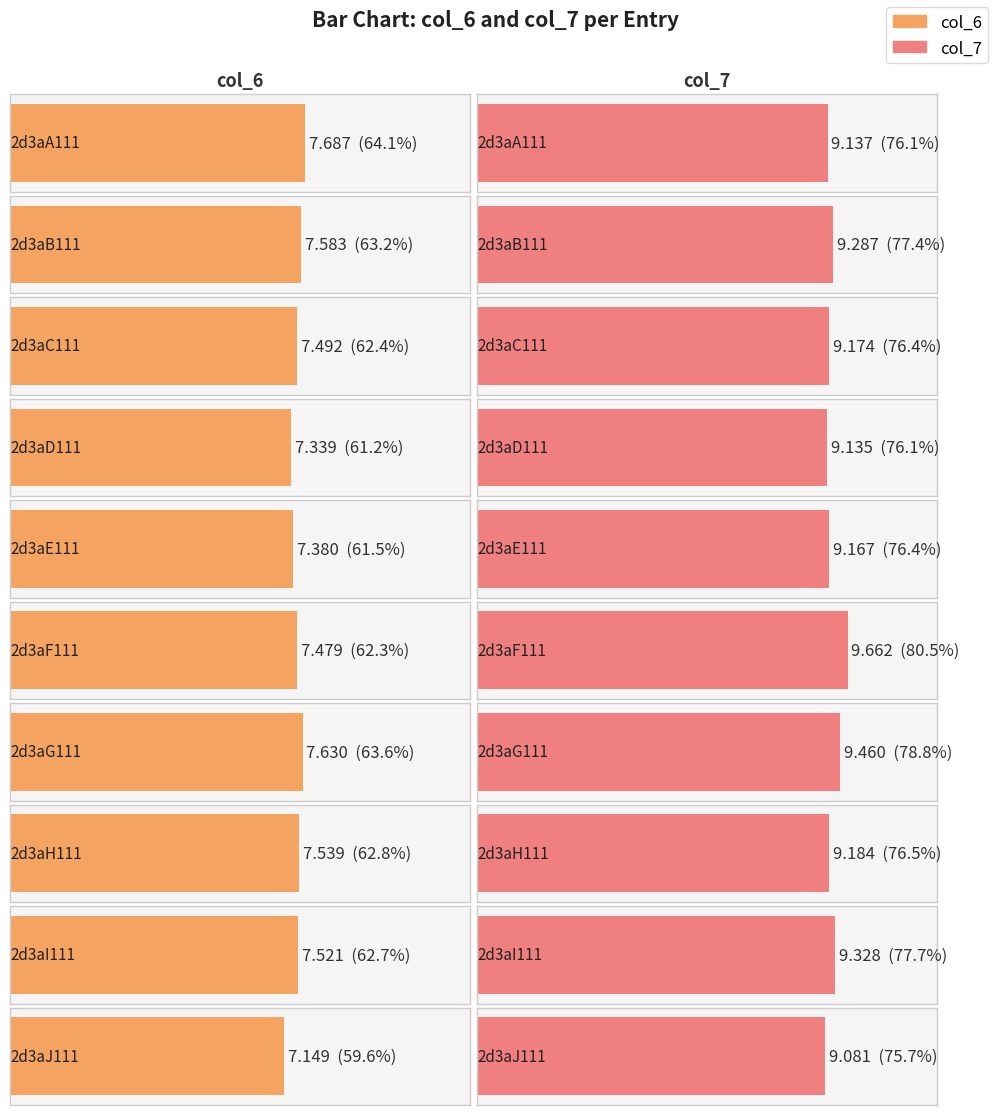

Rank the series by their average value, from highest to lowest.

col_7, col_6